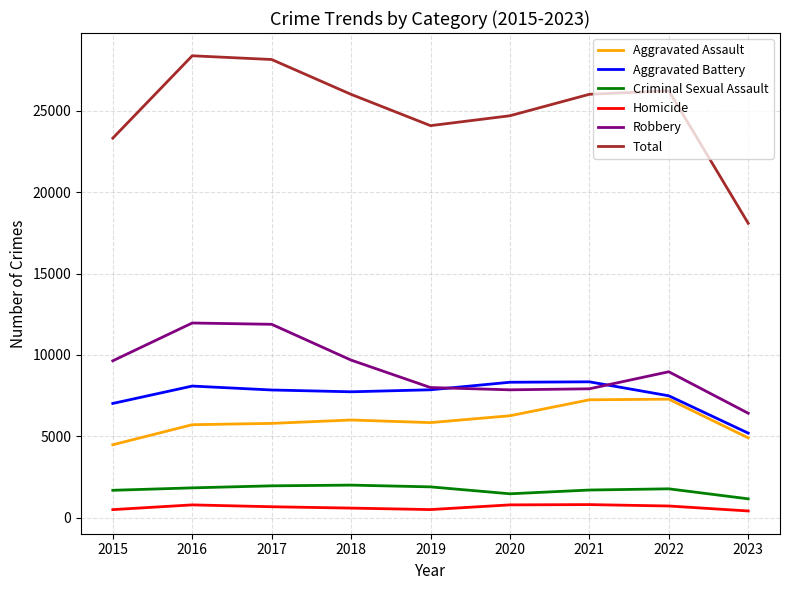

List the series in order of their peak value, highest first.

Total, Robbery, Aggravated Battery, Aggravated Assault, Criminal Sexual Assault, Homicide